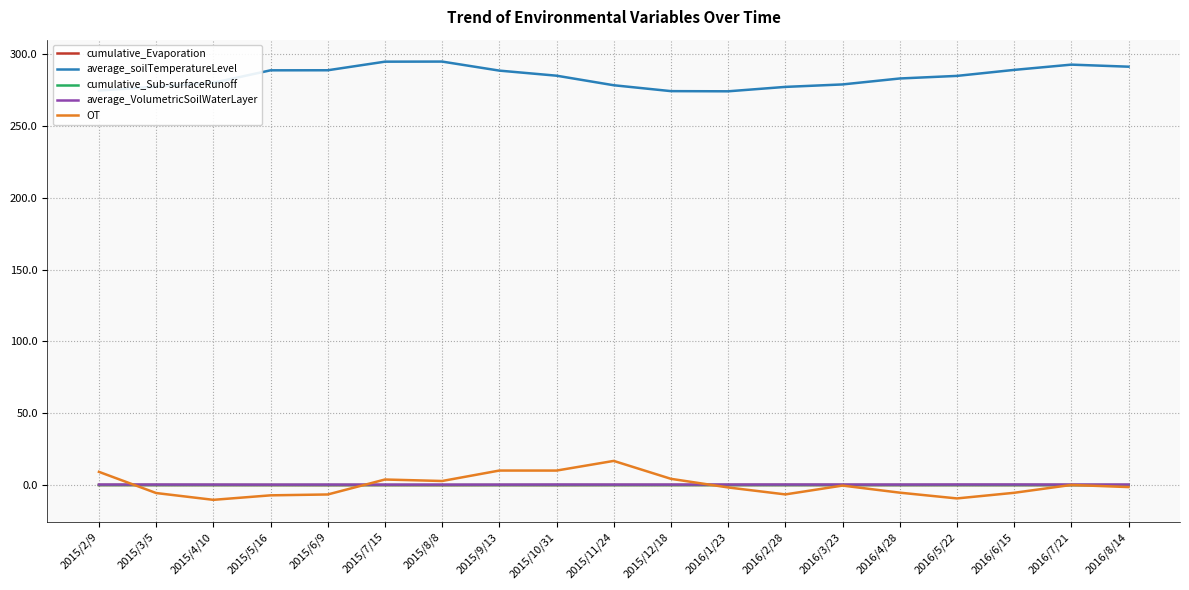

What is the greatest value displayed?

294.8